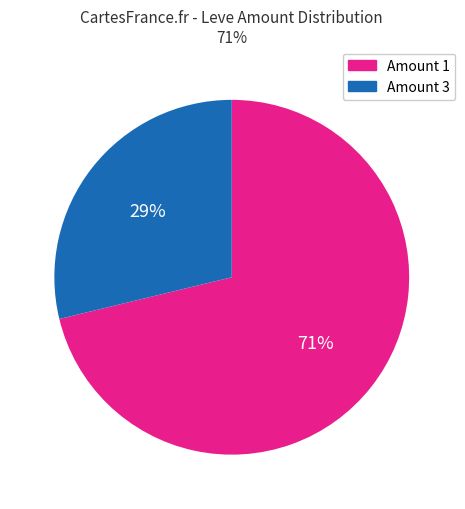

Count the number of slices in the pie.

2